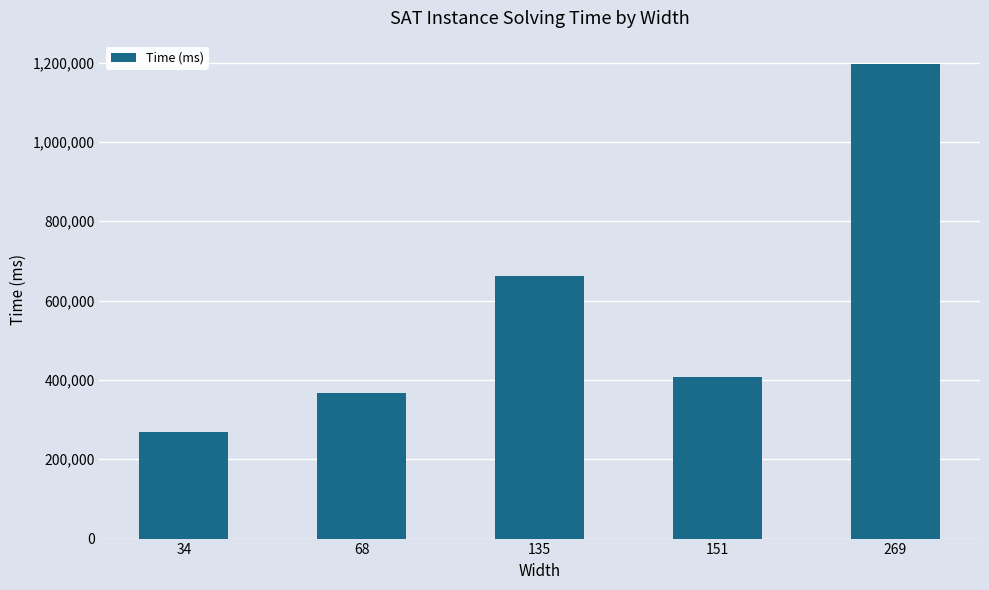

What is the difference between the maximum and minimum values?

927485